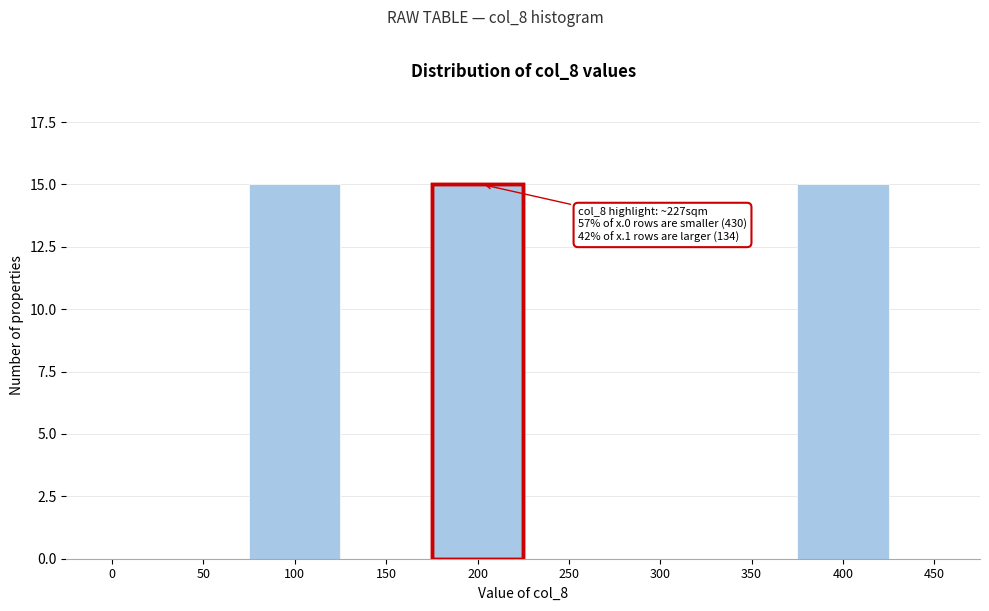

Reading left to right, what are all the values shown in this chart?

0=0	50=0	100=15	150=0	200=15	250=0	300=0	350=0	400=15	450=0